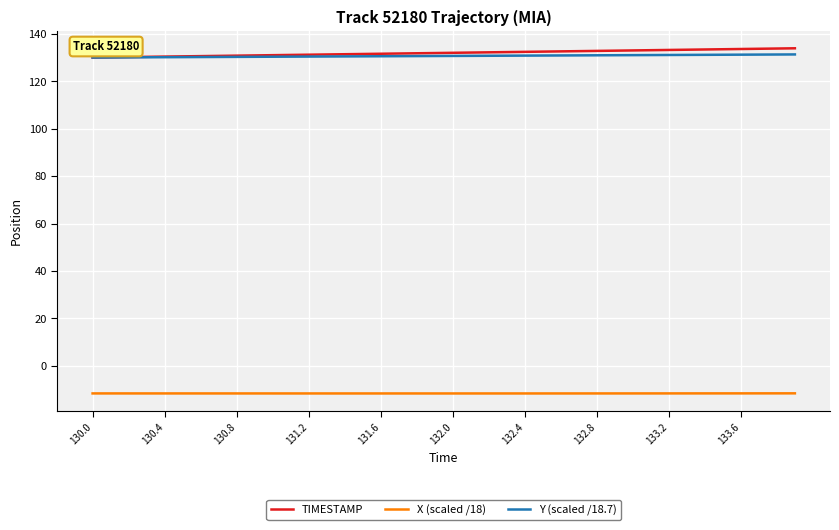

Is this an area chart (filled region under the line)?

No